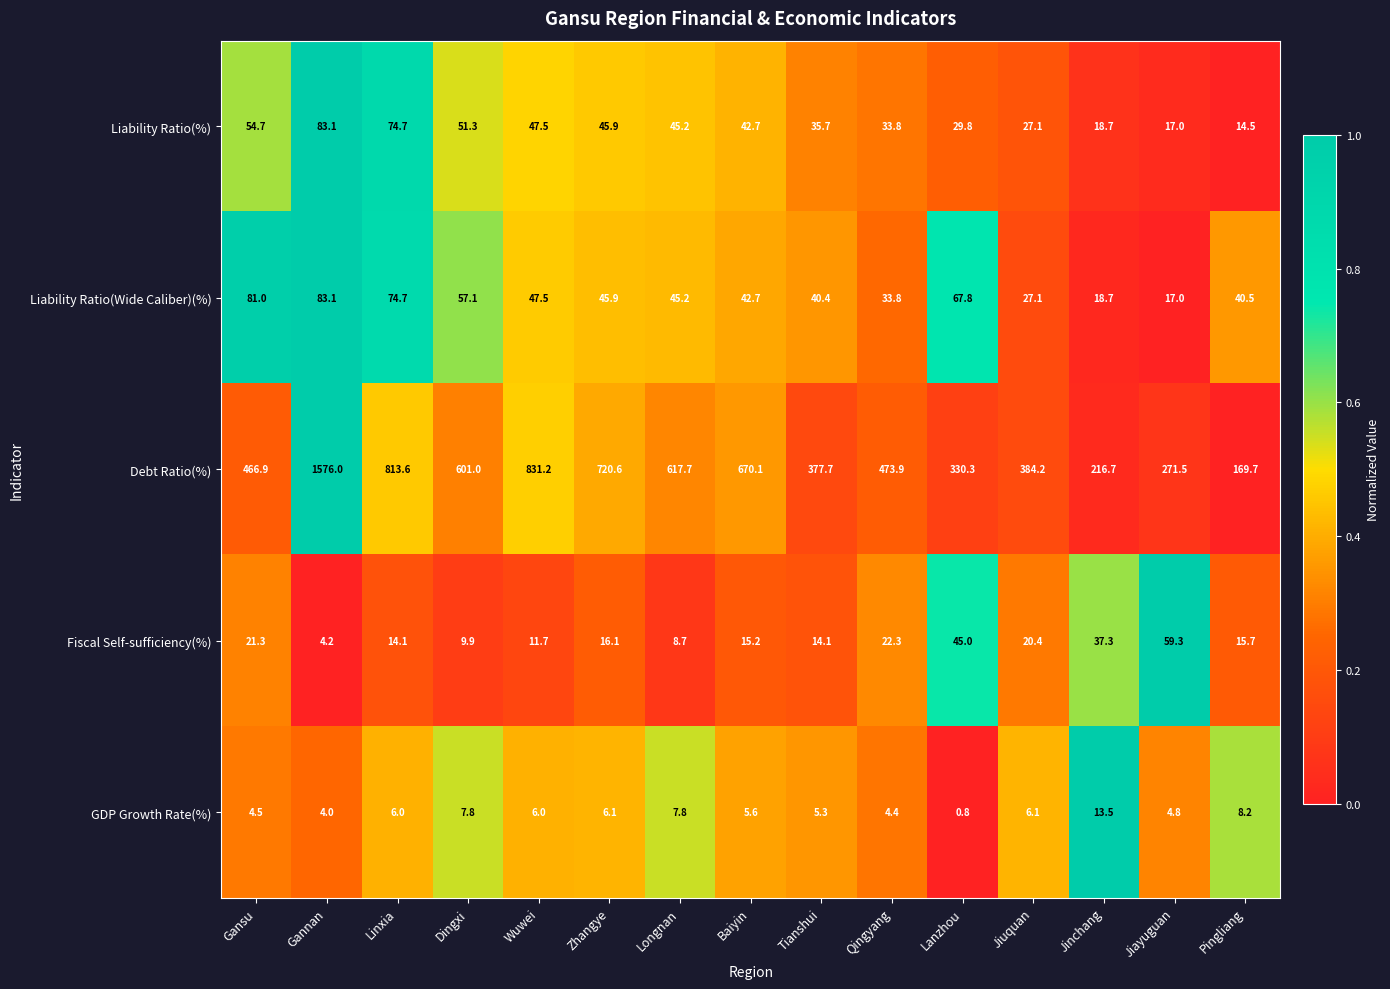

What is the total value across all series at Baiyin?

776.3